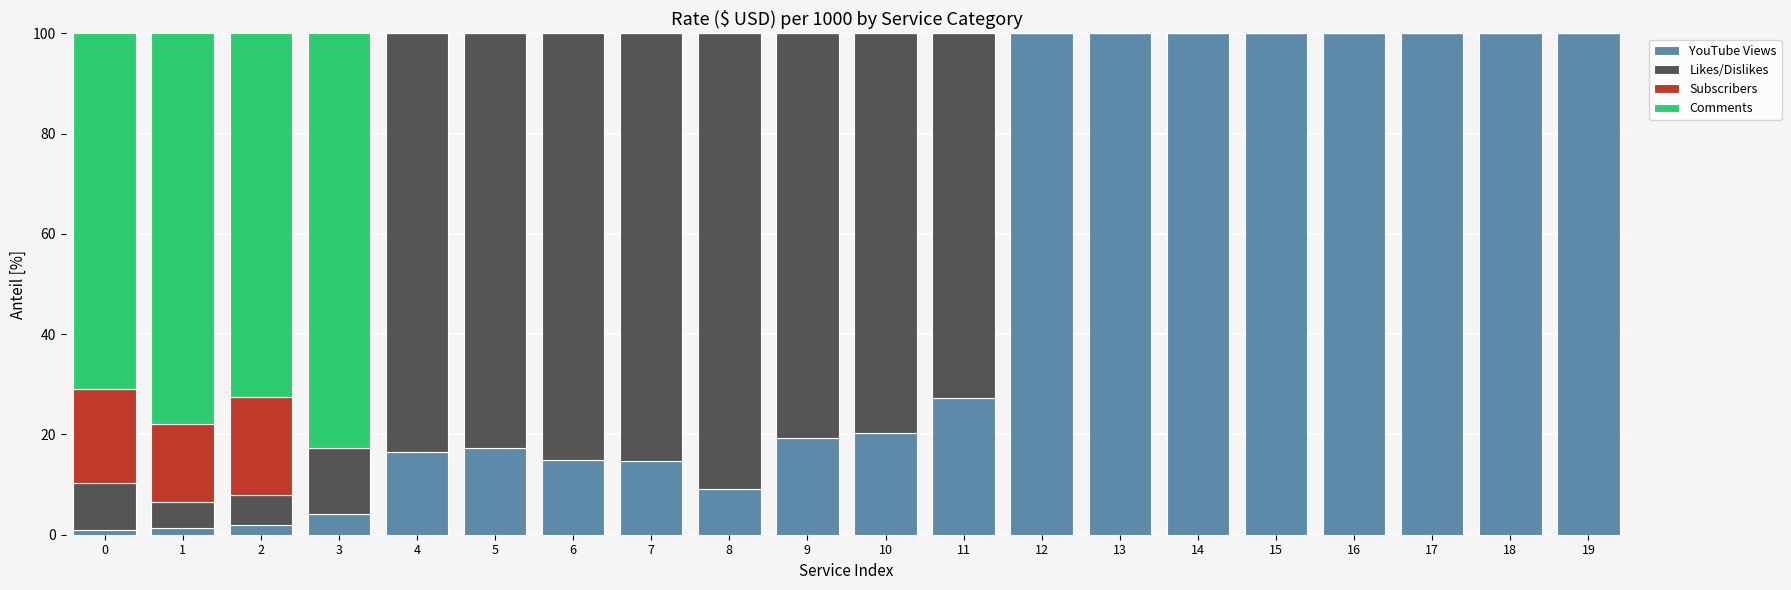

Are the bars grouped side by side (vs. stacked)?

No